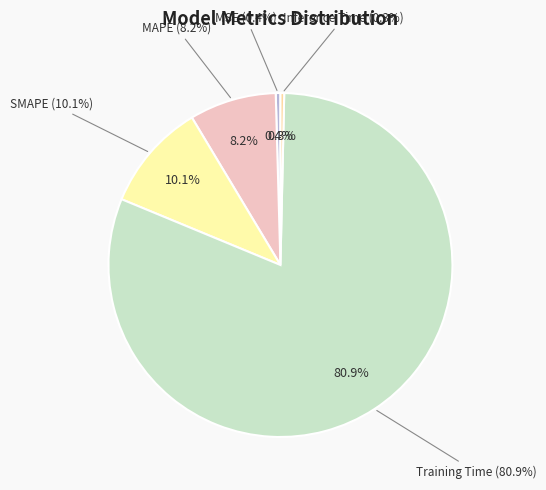

Which has a higher value, Inference Time or Training Time?

Training Time